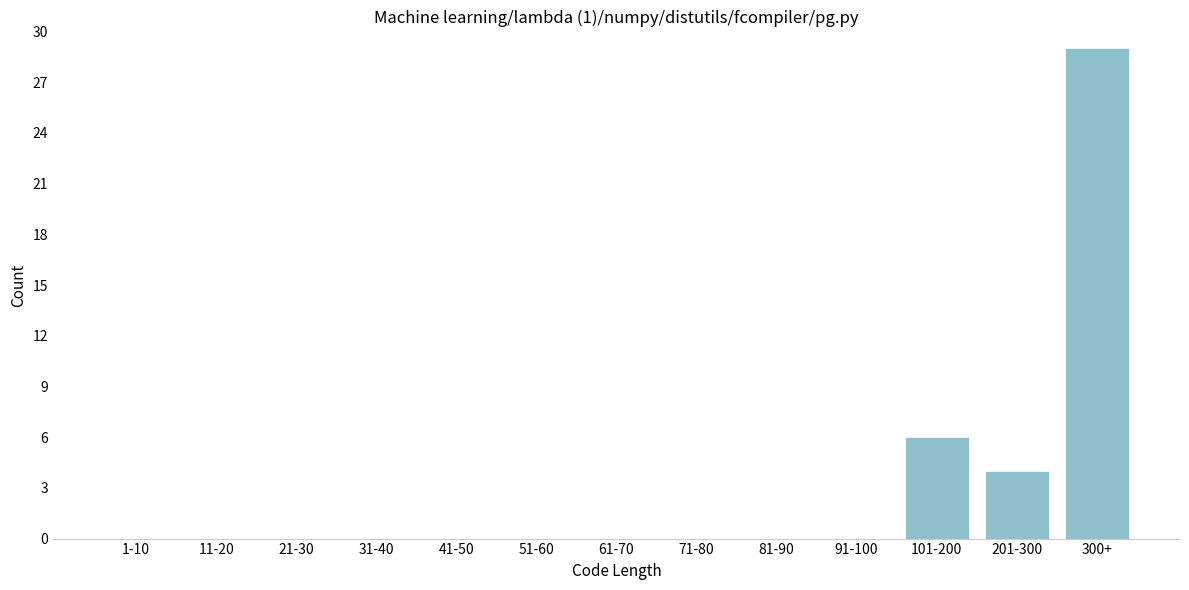

Reading right to left, list all the values displayed in this chart.

300+=29	201-300=4	101-200=6	91-100=0	81-90=0	71-80=0	61-70=0	51-60=0	41-50=0	31-40=0	21-30=0	11-20=0	1-10=0